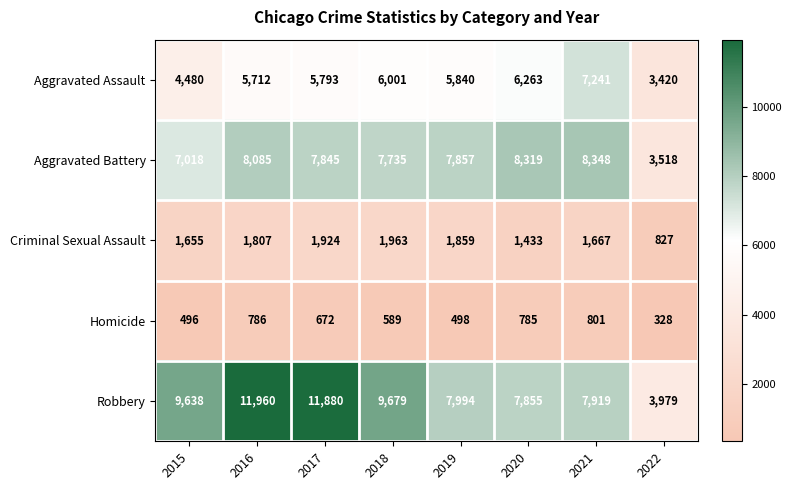

How many series are shown in this chart?

5